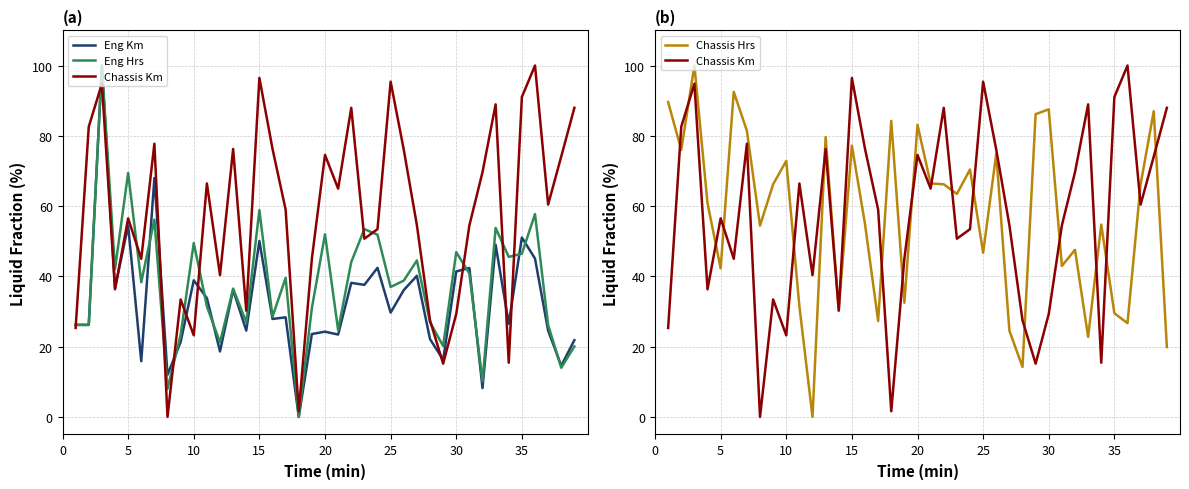

At how many categories does at least one series exceed 60?

30